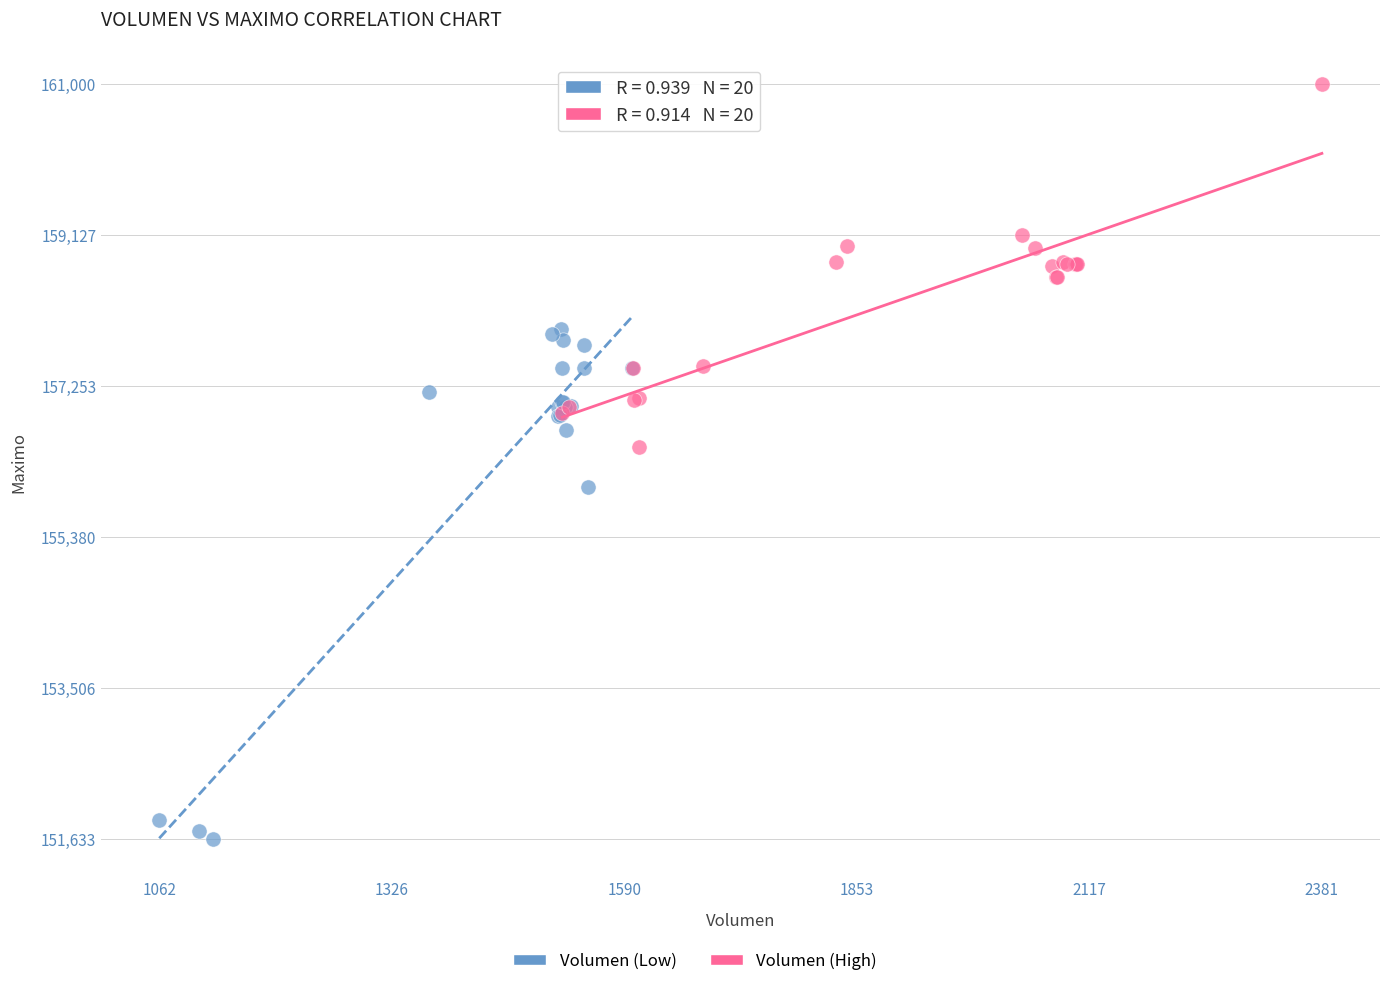

Which series reaches the minimum Y coordinate?

Volumen (Low)